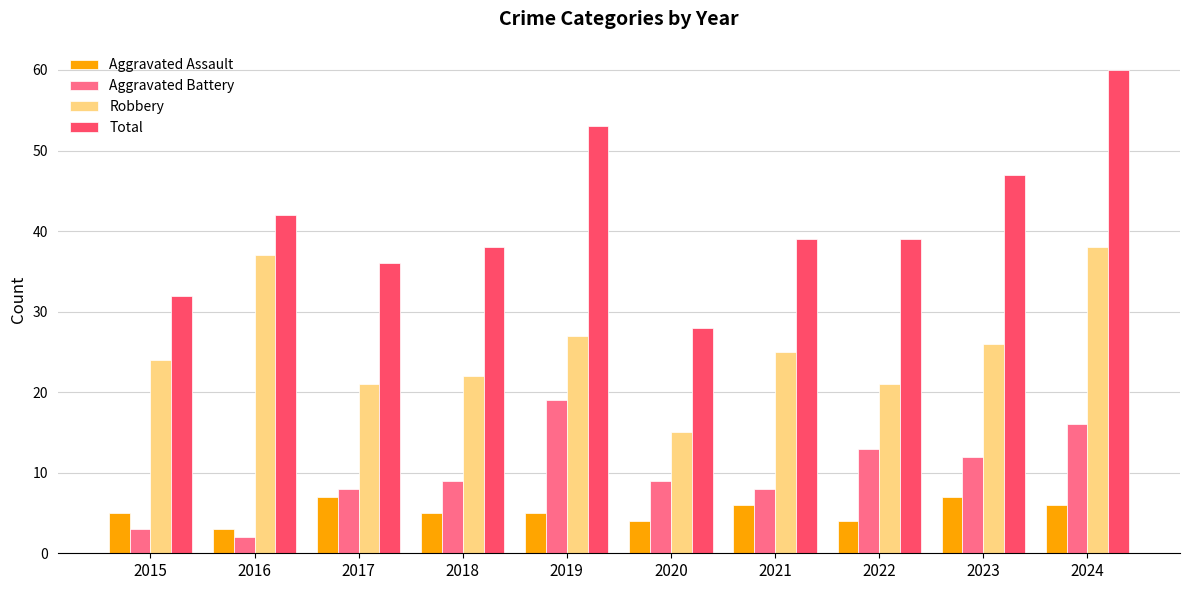

Which category has the lowest value in the Robbery series?

2020